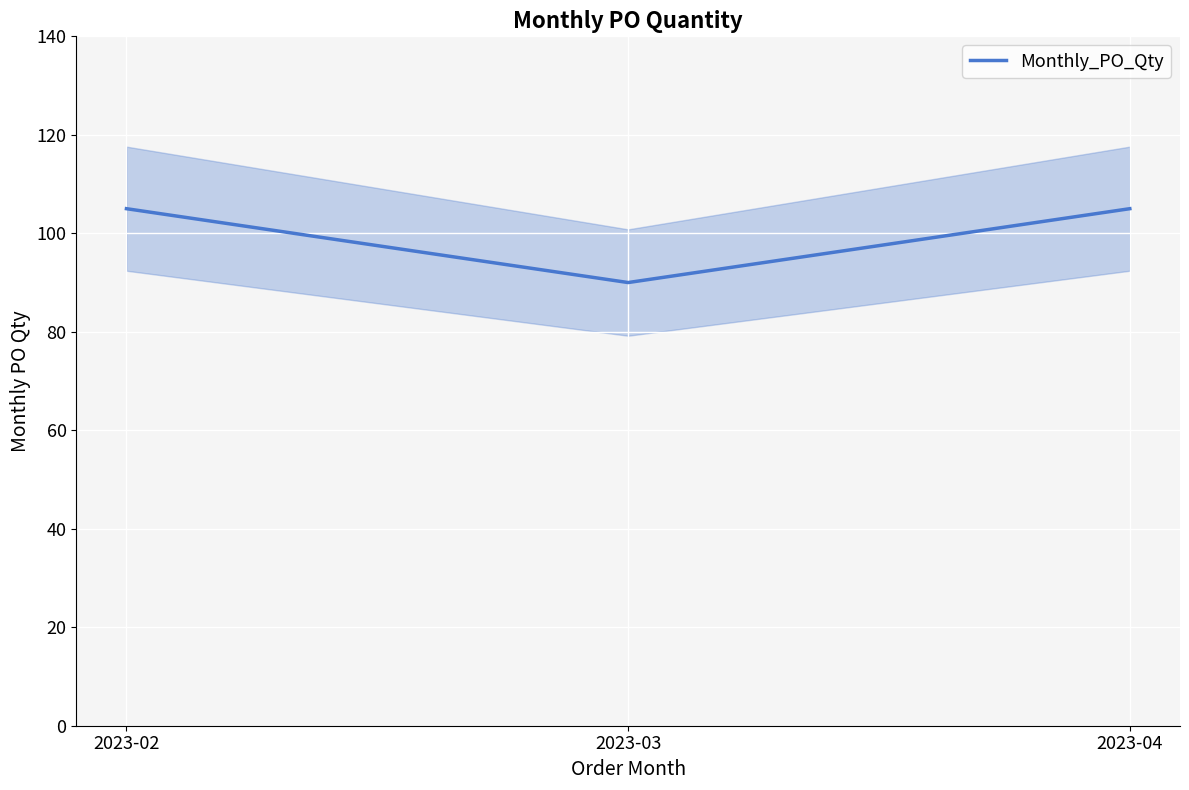

Is this an area chart (filled region under the line)?

No